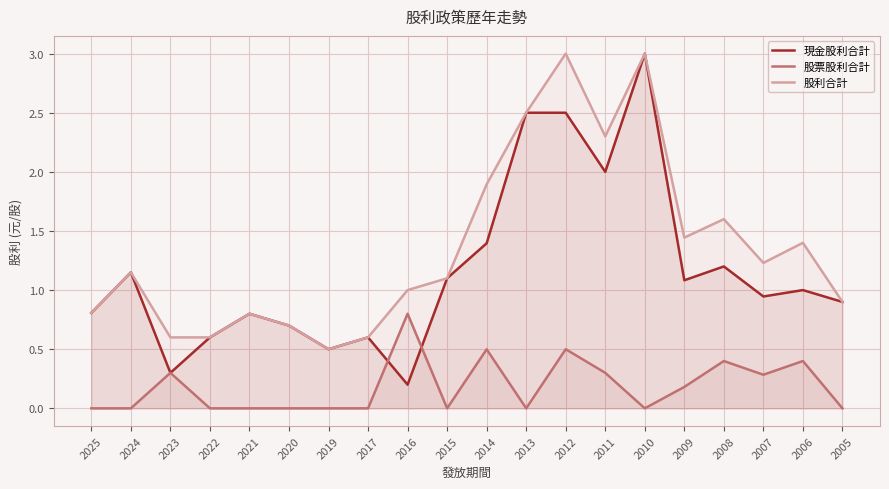

What is the average value of the 股利合計 series?

1.4